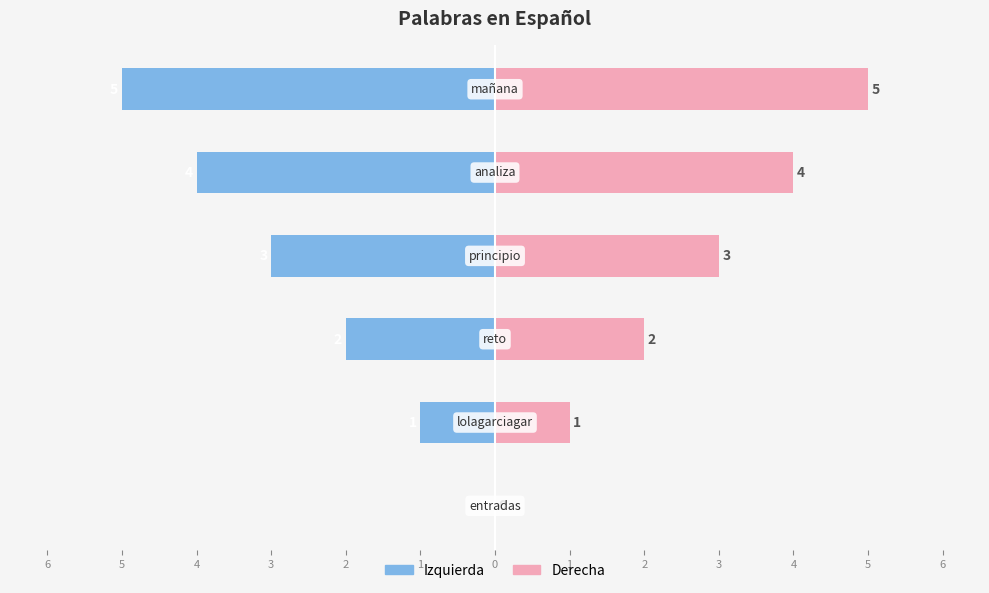

How many groups of bars are there?

6